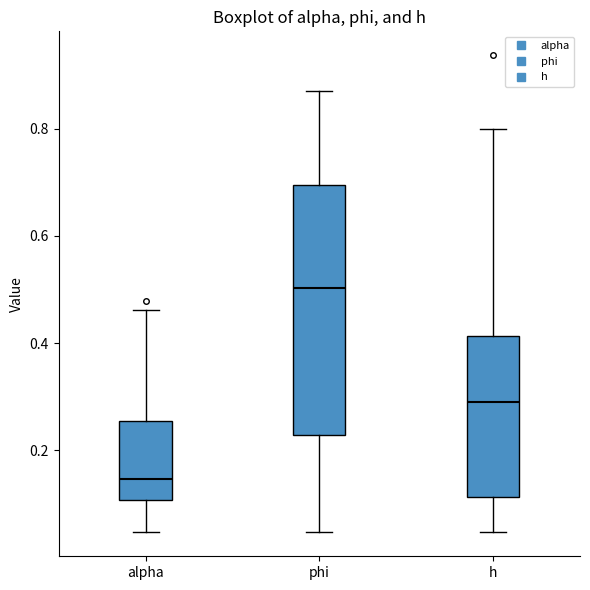

Where does the upper whisker of the box for alpha end on the y-axis? The values are not printed on the chart, so give them approximately, as read against the axis.

0.46